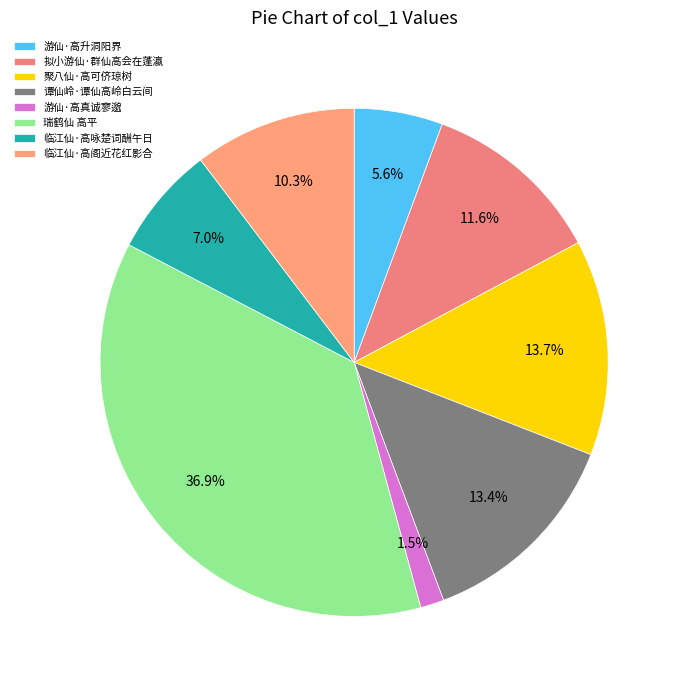

What is the ratio of the value at 临江仙·高阁近花红影合 to the value at 聚八仙·高可侪琼树?

0.8